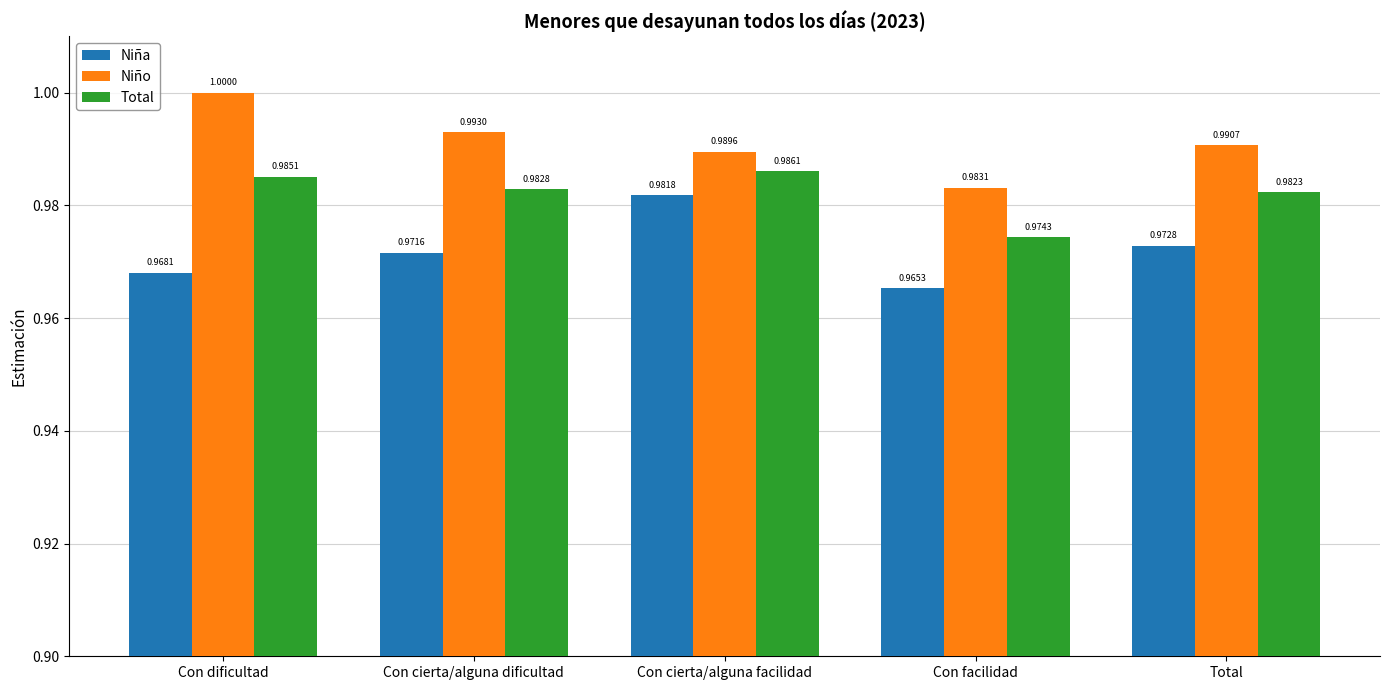

What is the sum of all Niña values?

4.9